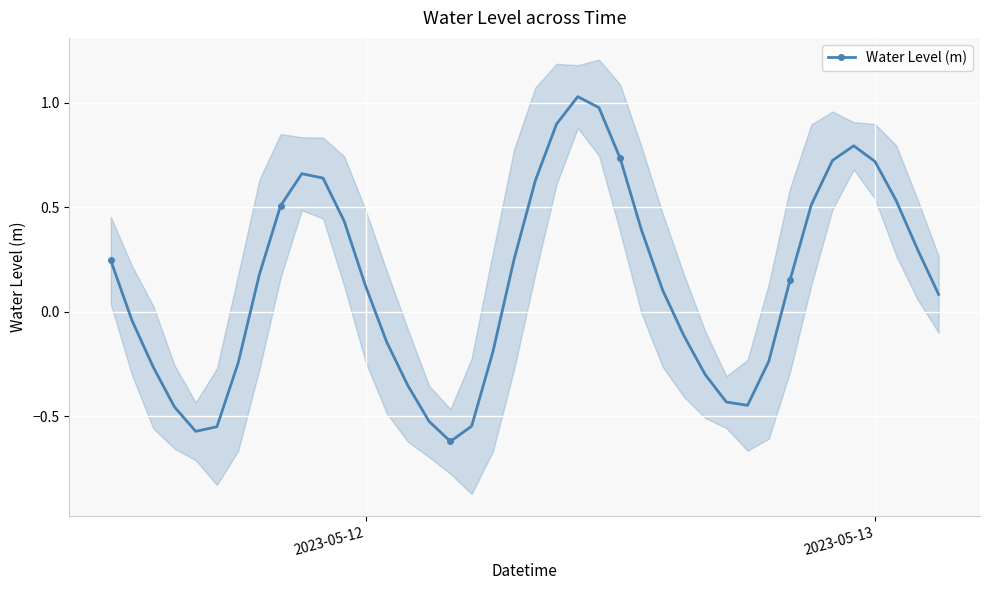

In Water Level (m), how many points are lower than both neighbors (excluding endpoints)?

3